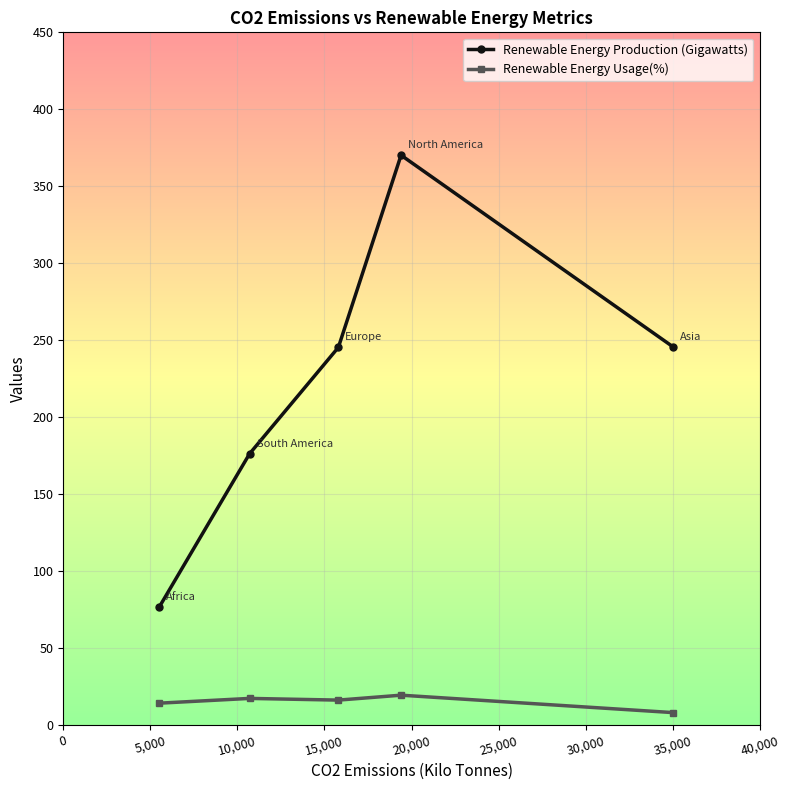

True or false: Renewable Energy Production (Gigawatts) has more than 1 interior local peaks.

False